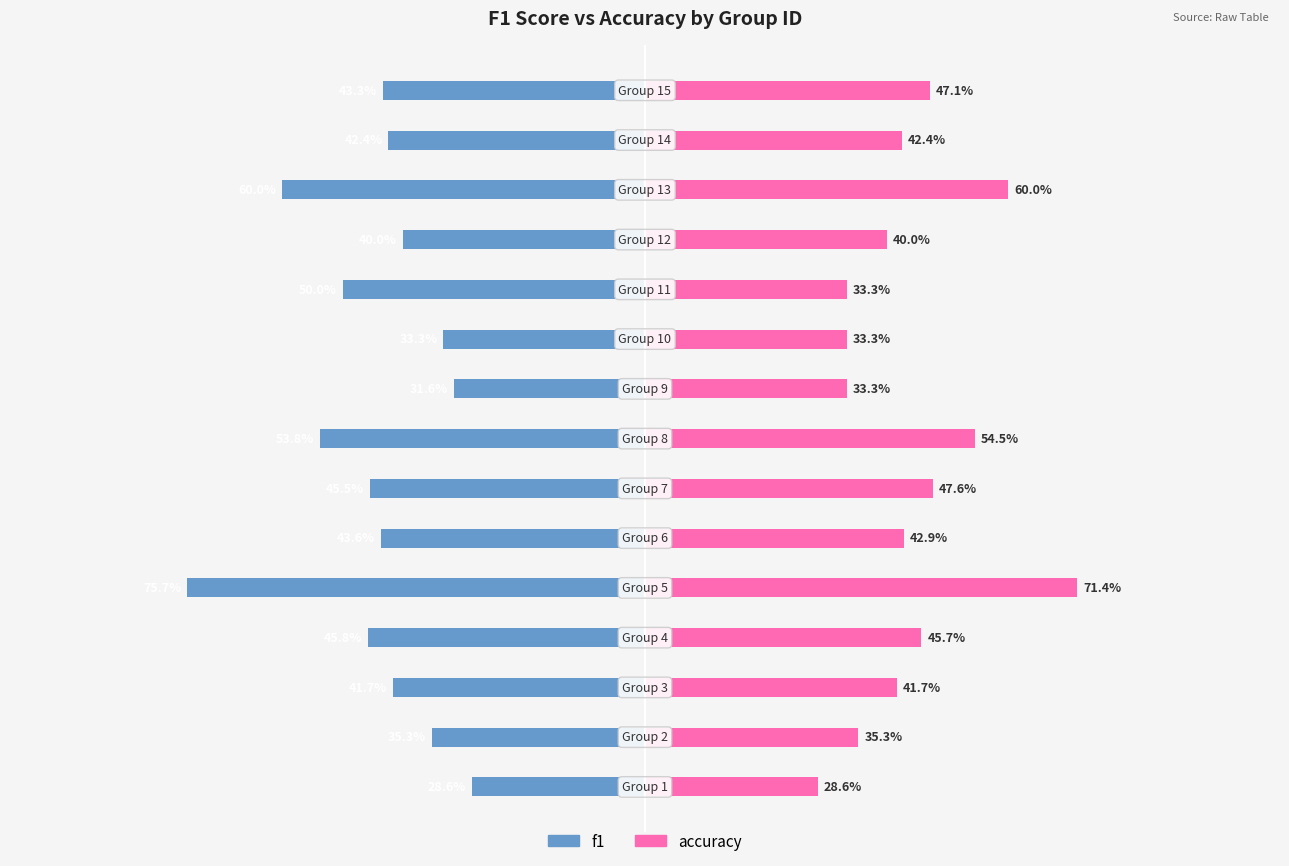

Reading right to left, transcribe all the data shown in this chart.

f1: 14=-0.4	13=-0.4	12=-0.6	11=-0.4	10=-0.5	9=-0.3	8=-0.3	7=-0.5	6=-0.5	5=-0.4	4=-0.8	3=-0.5	2=-0.4	1=-0.4	0=-0.3
accuracy: 14=0.5	13=0.4	12=0.6	11=0.4	10=0.3	9=0.3	8=0.3	7=0.5	6=0.5	5=0.4	4=0.7	3=0.5	2=0.4	1=0.4	0=0.3